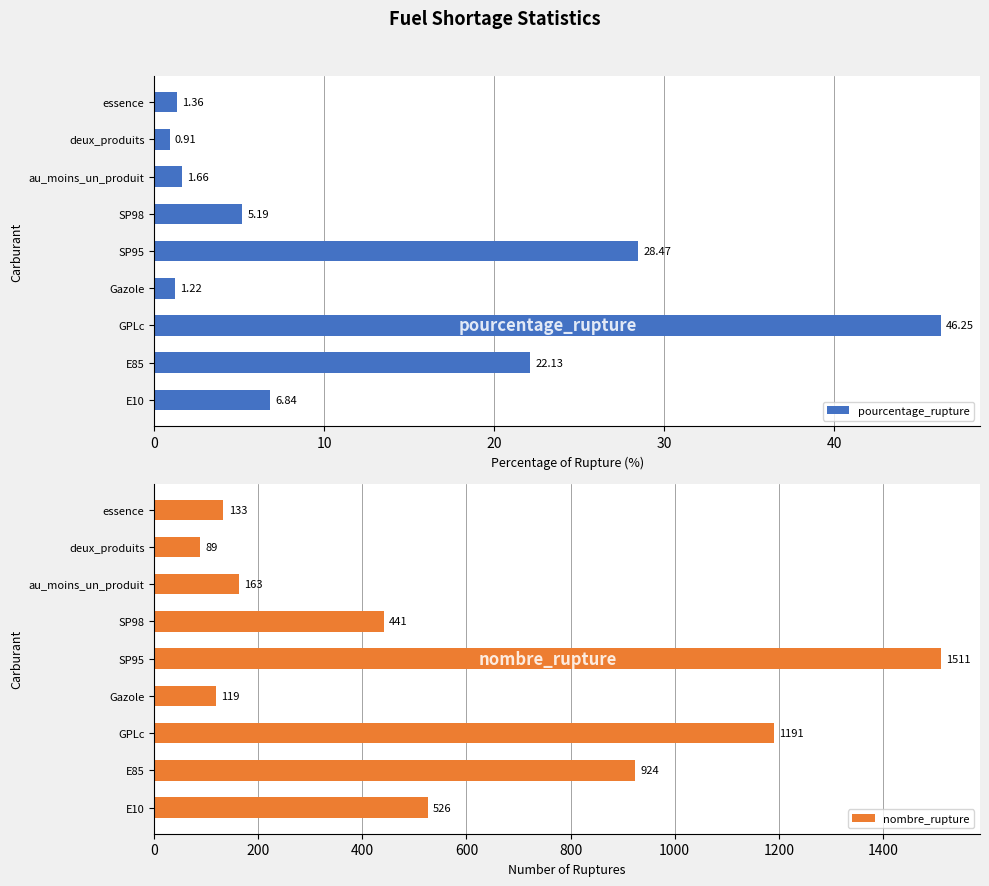

At which label is nombre_rupture closest to 800?

E85